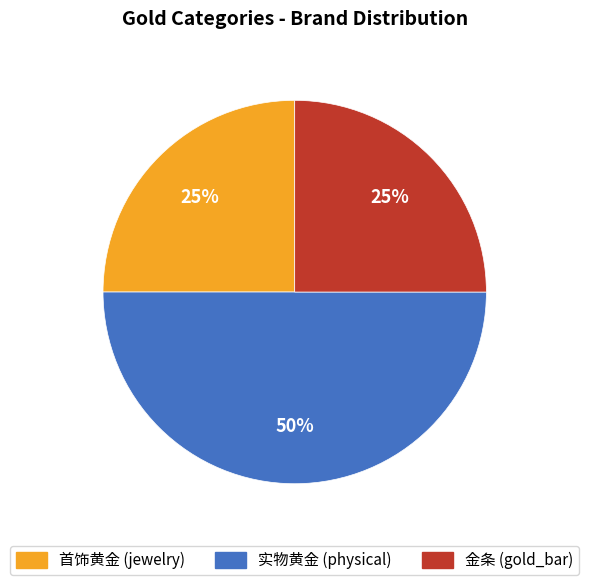

What is the largest slice in the pie chart?

实物黄金 (physical)